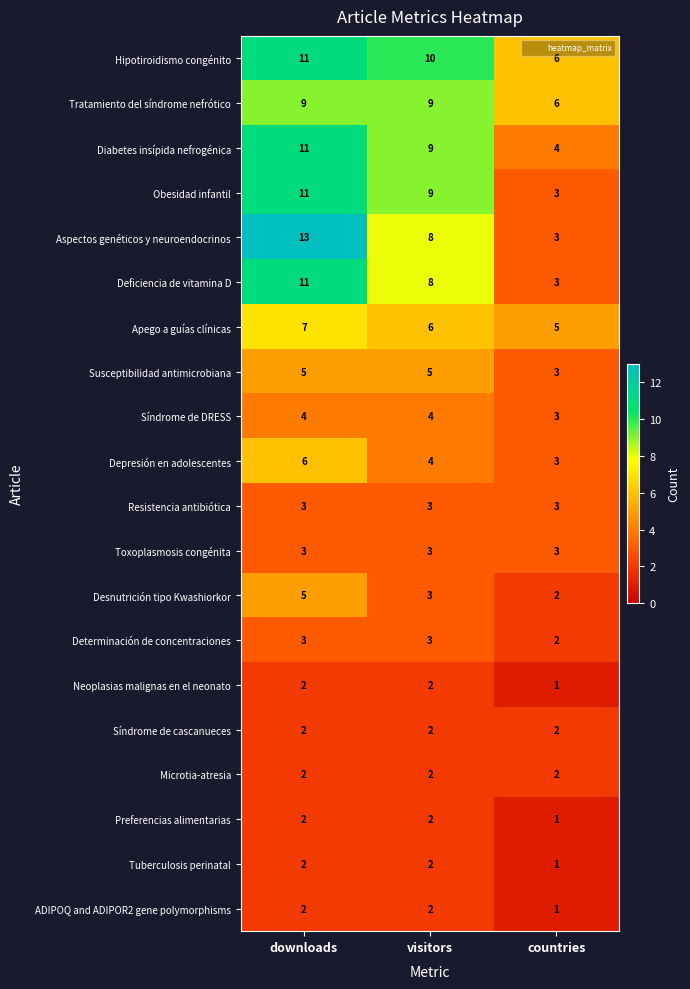

What is the sum of the Toxoplasmosis congénita values at countries and visitors?

6